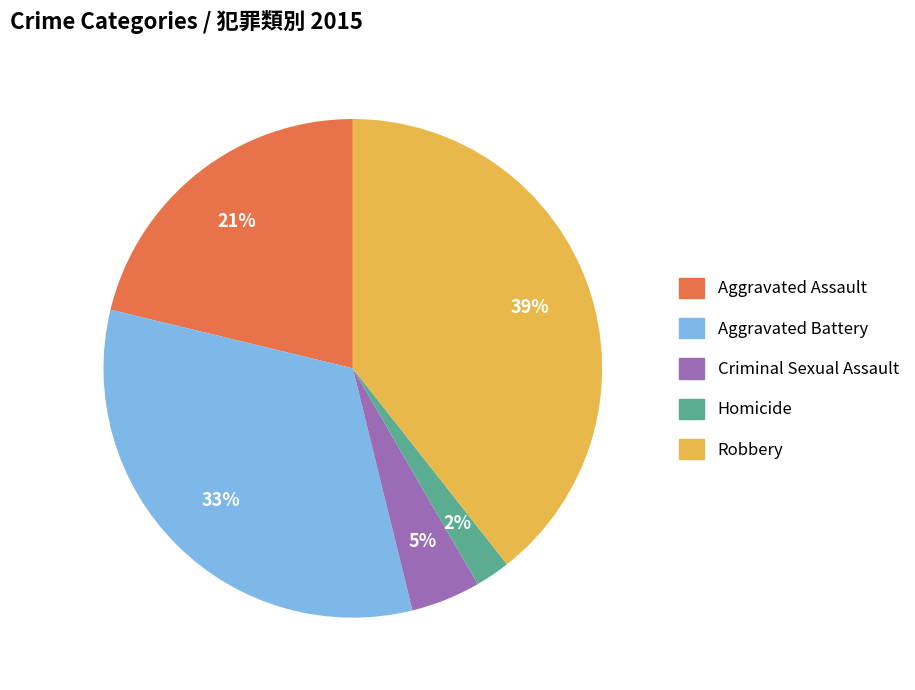

Is it true that Robbery is 39% of the pie?

True